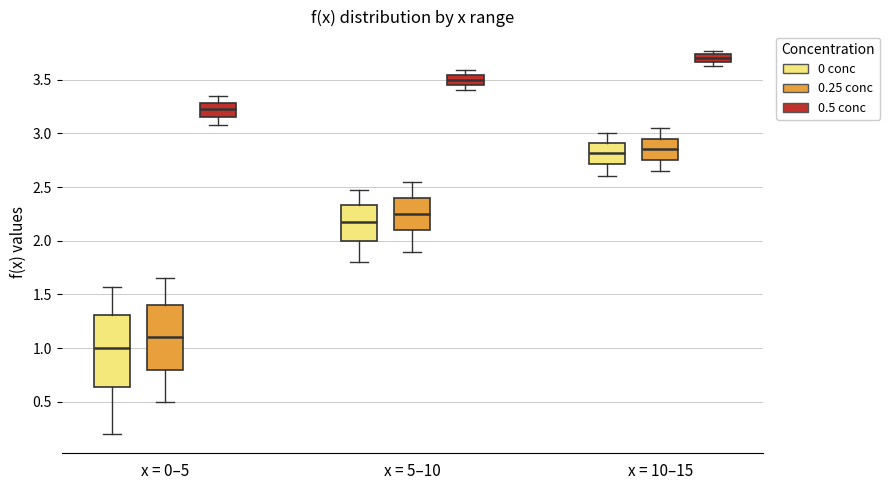

Where is the upper edge of the box for x = 5–10 (0.25 conc) on the y-axis? The values are not printed on the chart, so give them approximately, as read against the axis.

2.40